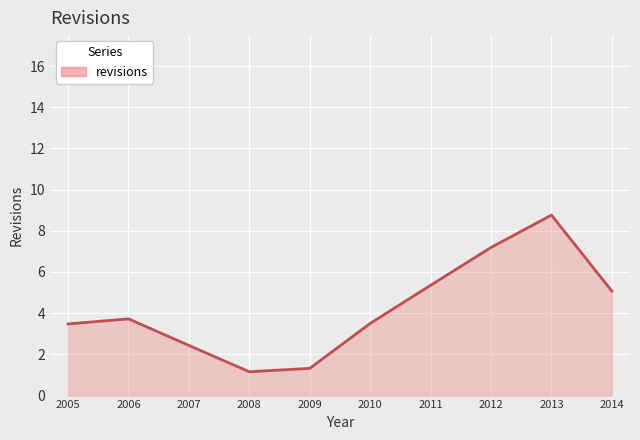

What is the smallest value displayed?

1.2